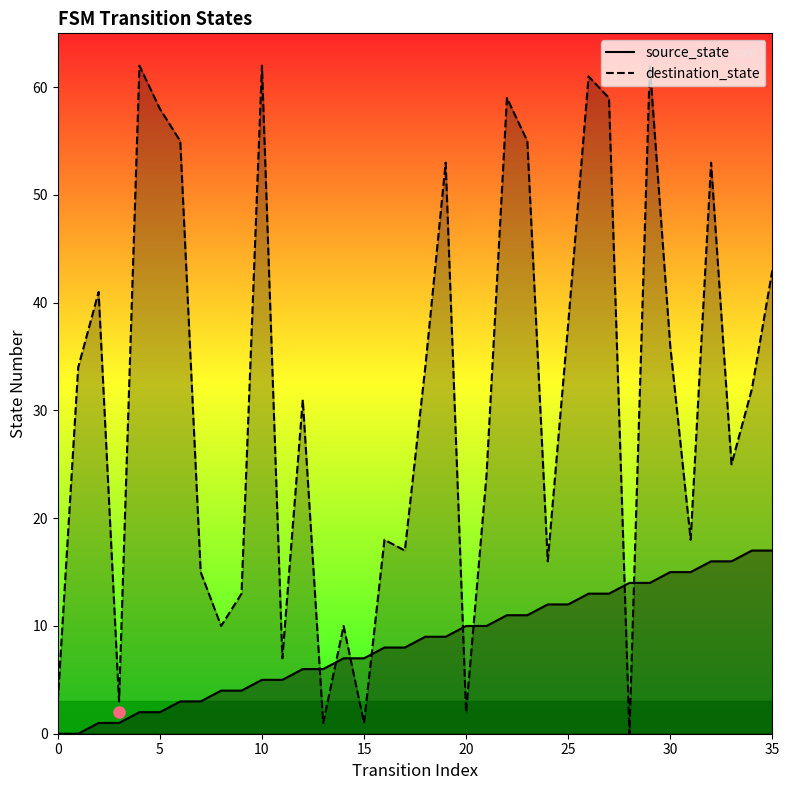

Rank the series by their average value, from lowest to highest.

source_state, destination_state